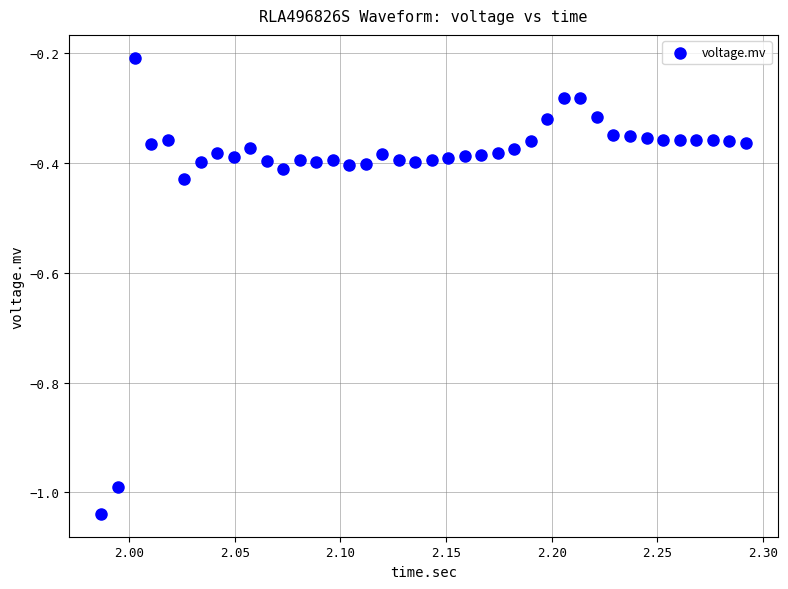

What is the range of X values (max minus min)?

0.3